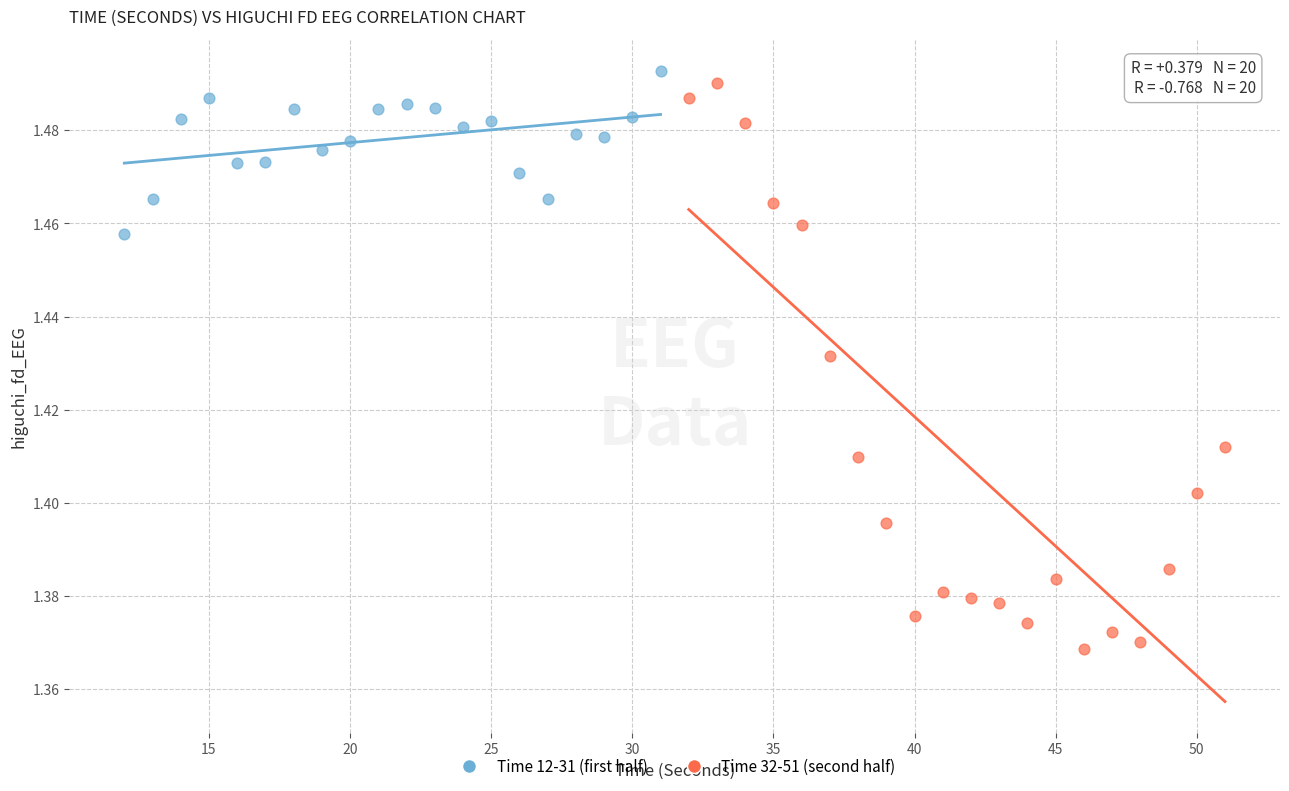

Which series contains the lowest Y value?

Time 32-51 (second half)